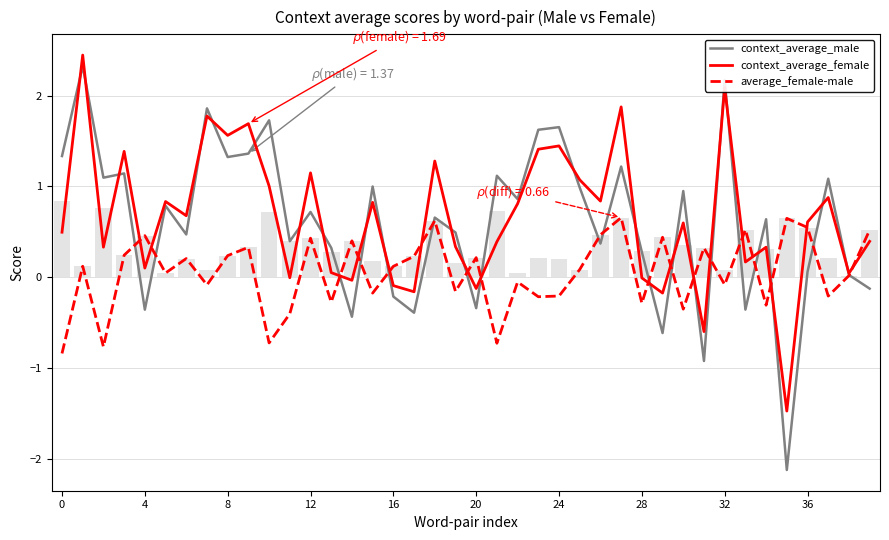

Between 13 and 35, which series saw the biggest shift?

context_average_male